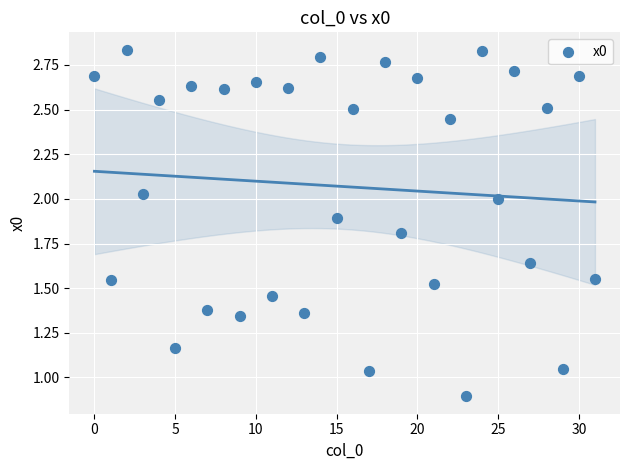

What is the range of Y values (max minus min)?

1.9